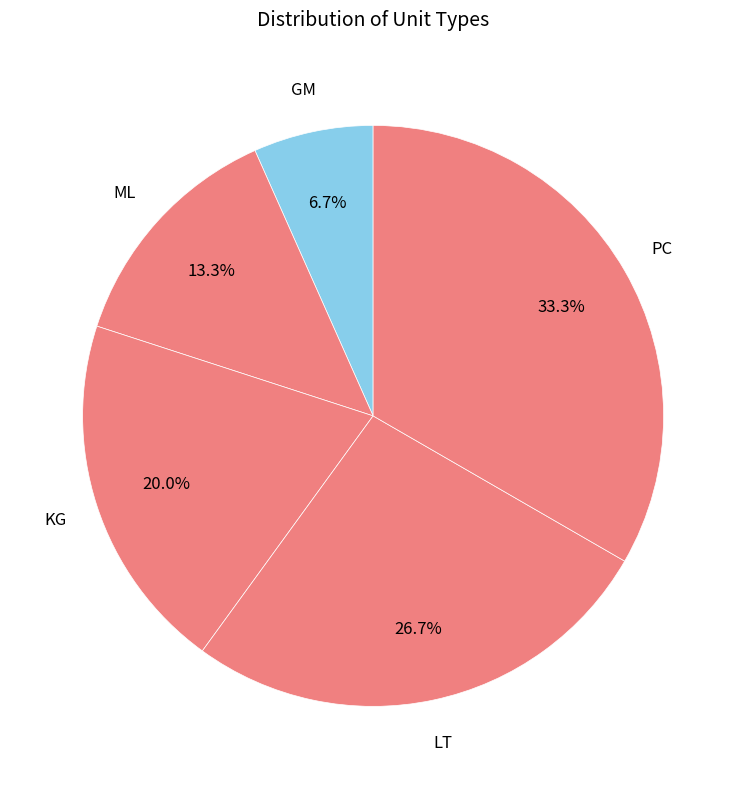

Rank the categories by value from lowest to highest.

GM, ML, KG, LT, PC